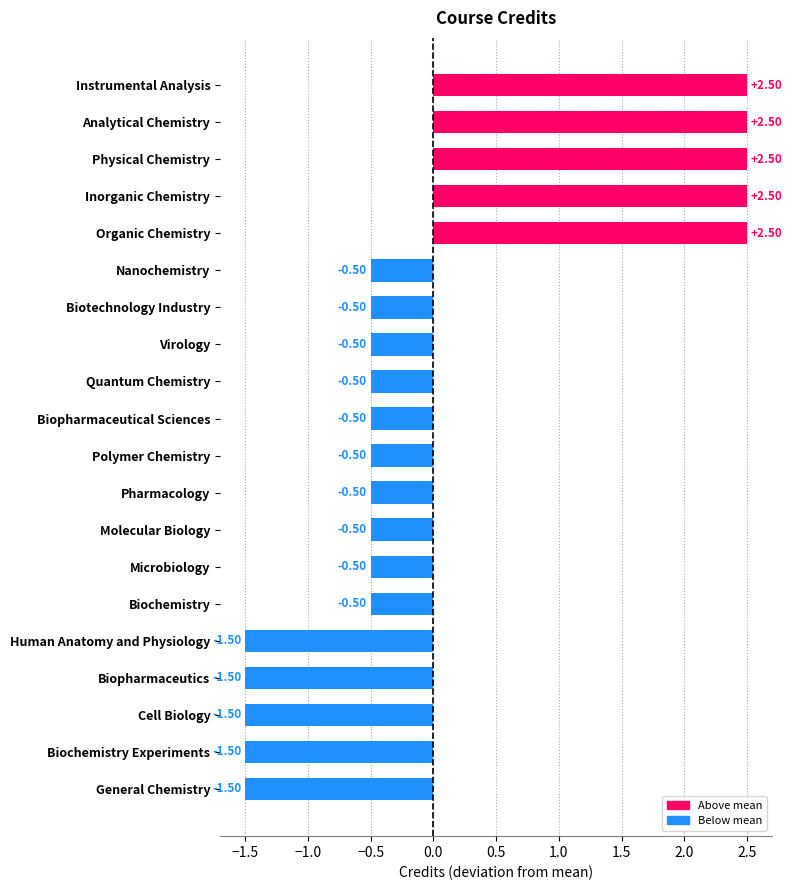

What is the change in value from Biochemistry Experiments to Organic Chemistry?

+4.0